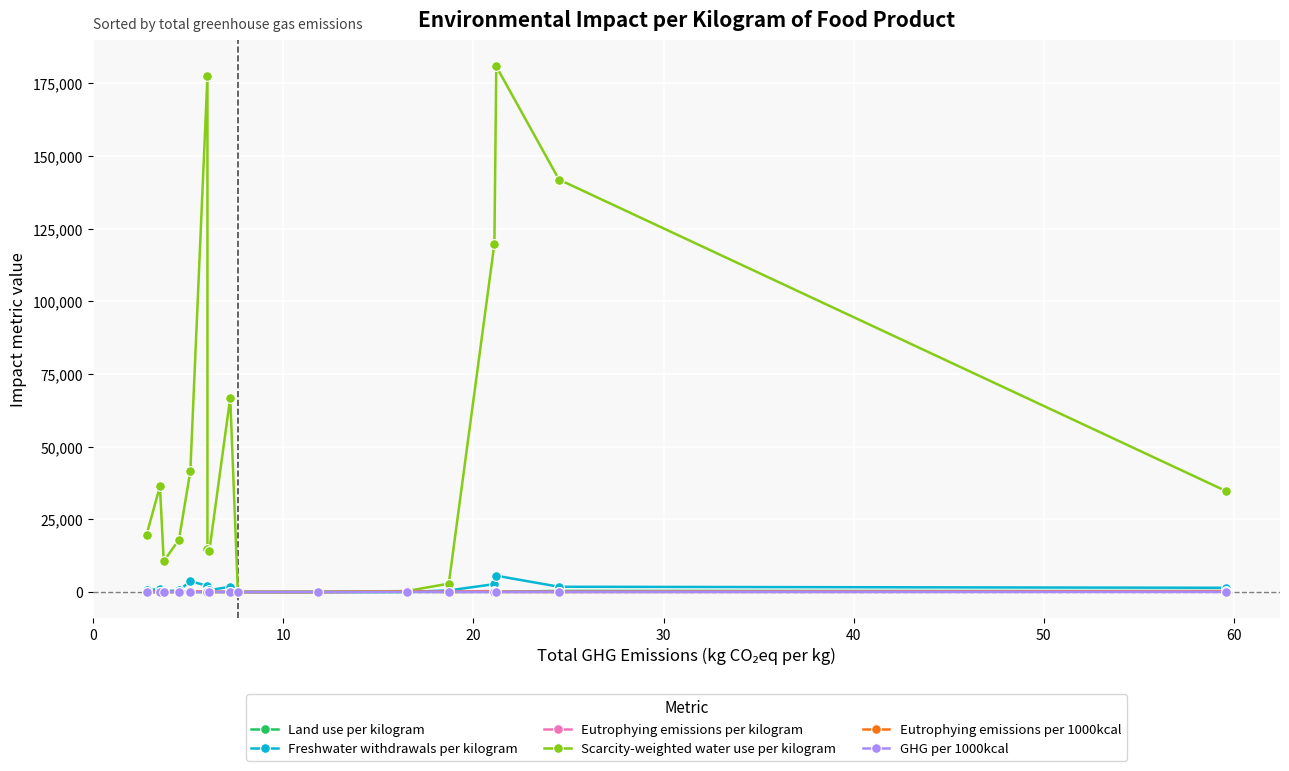

What is the spread (max minus min) of values at 30?

41564.6